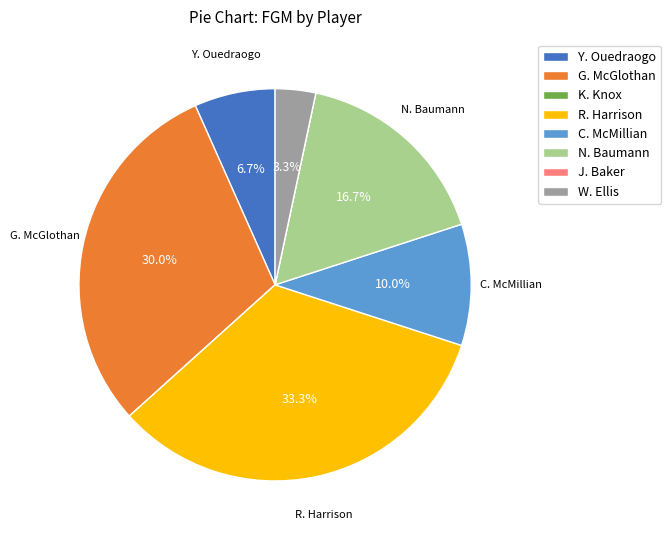

What is the largest slice in the pie chart?

R. Harrison